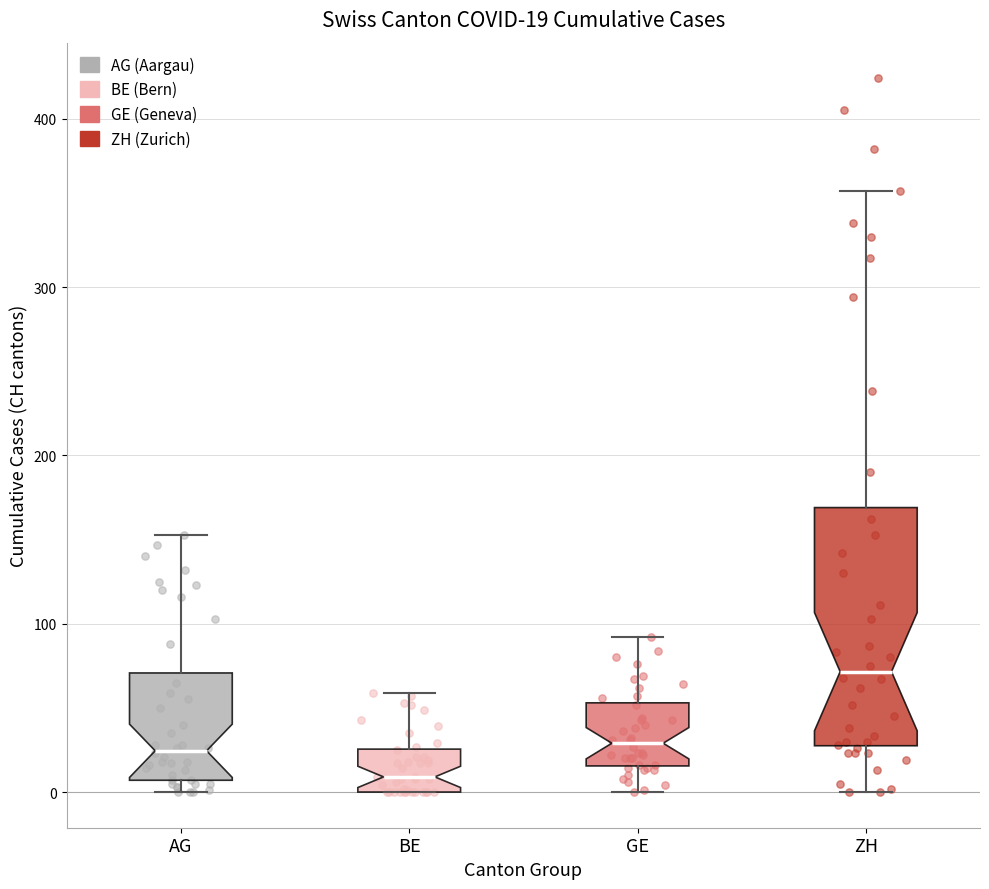

Comparing the boxes themselves (not the whiskers), which one is the tallest?

ZH